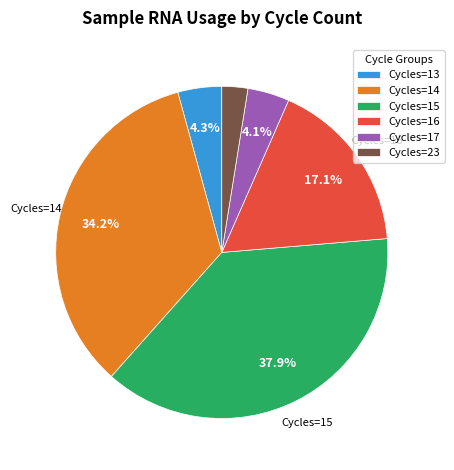

Which has a higher value, Cycles=13 or Cycles=14?

Cycles=14